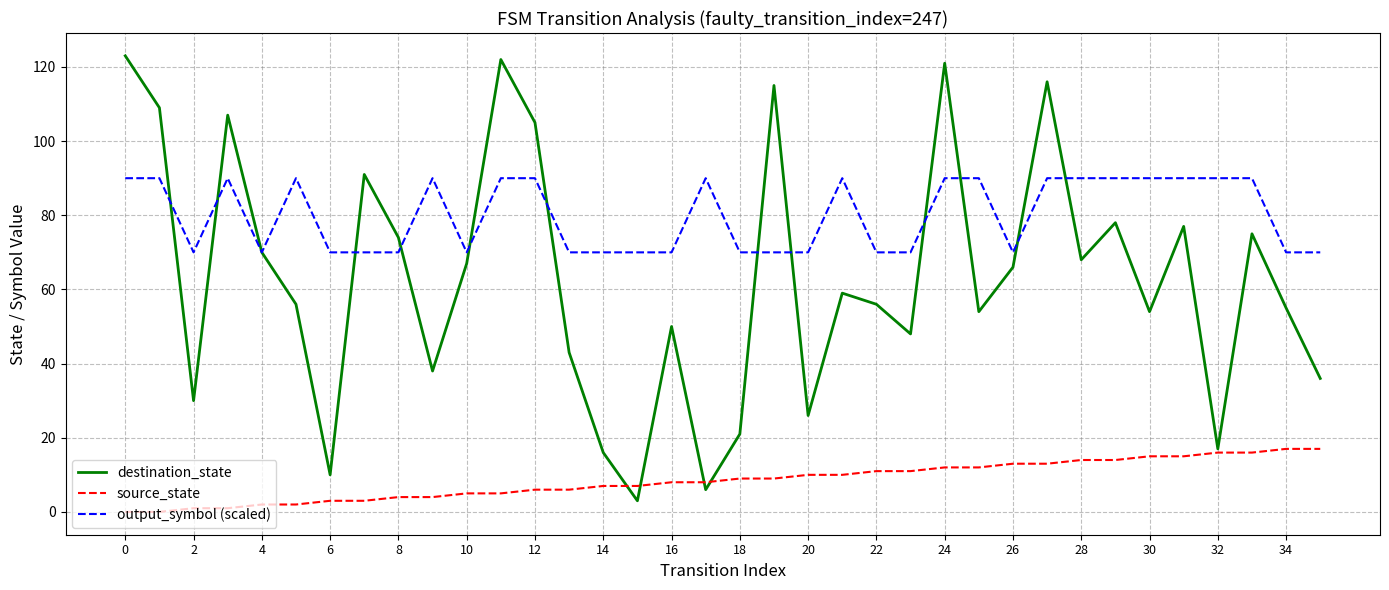

What is the difference between the maximum and minimum values in the destination_state series?

120